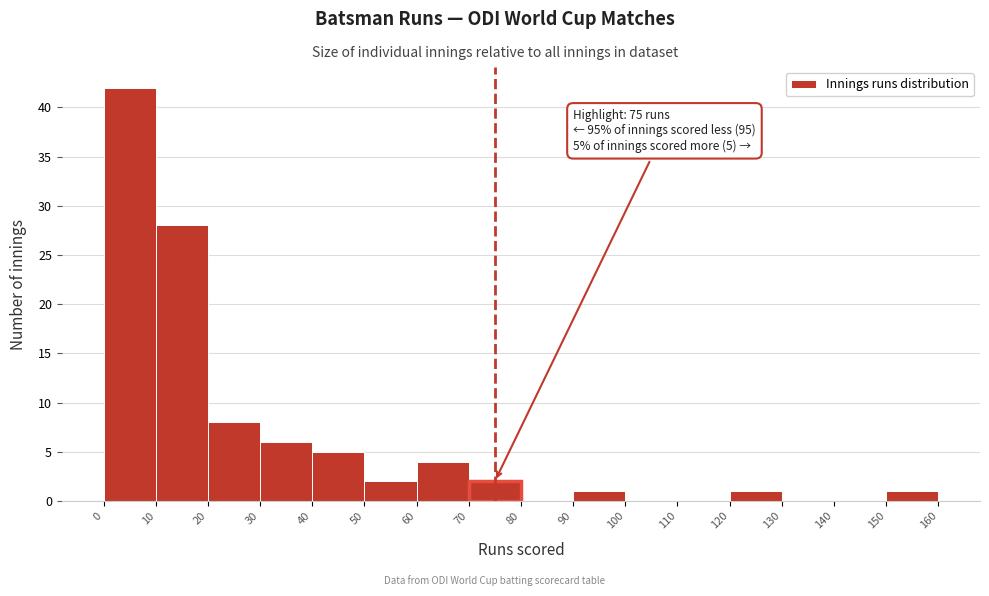

Which range on the x-axis has the tallest bar?

0 to 10